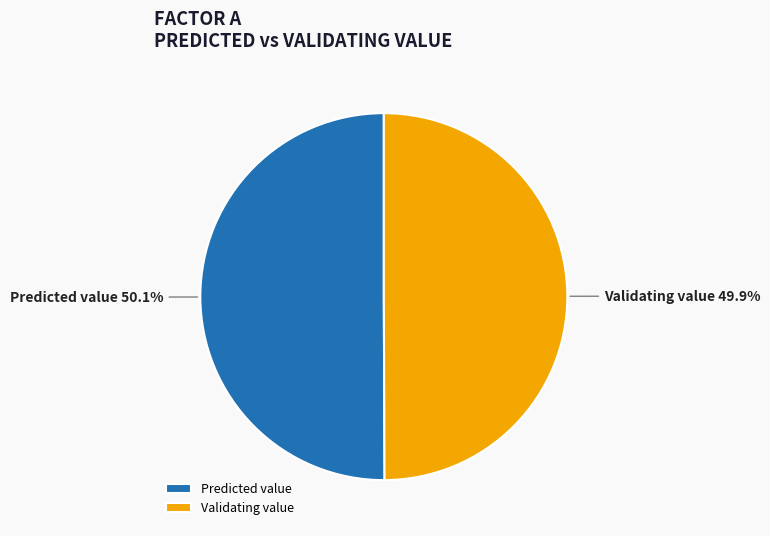

The Validating value slice represents 50% of the pie. True or false?

True